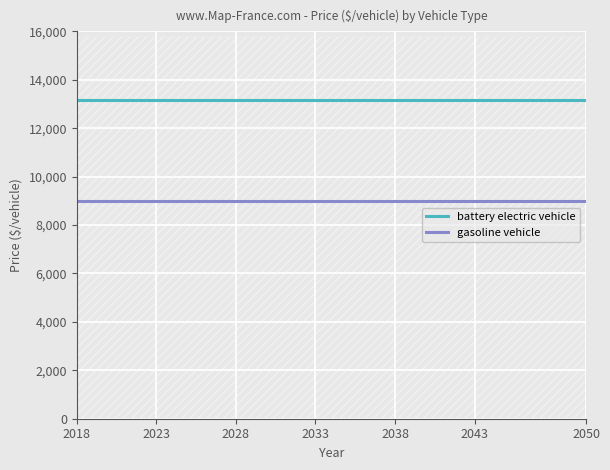

The gasoline vehicle series shows 8980 at 2046. True or false?

True